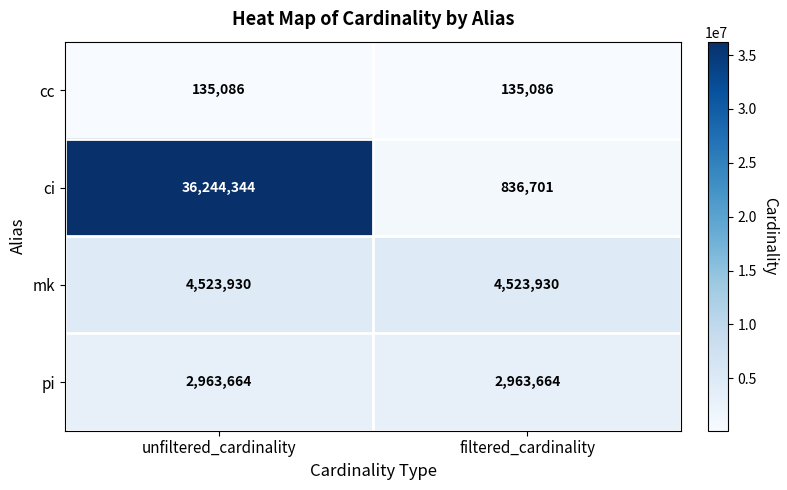

The ci series shows 62296295 at unfiltered_cardinality. True or false?

False